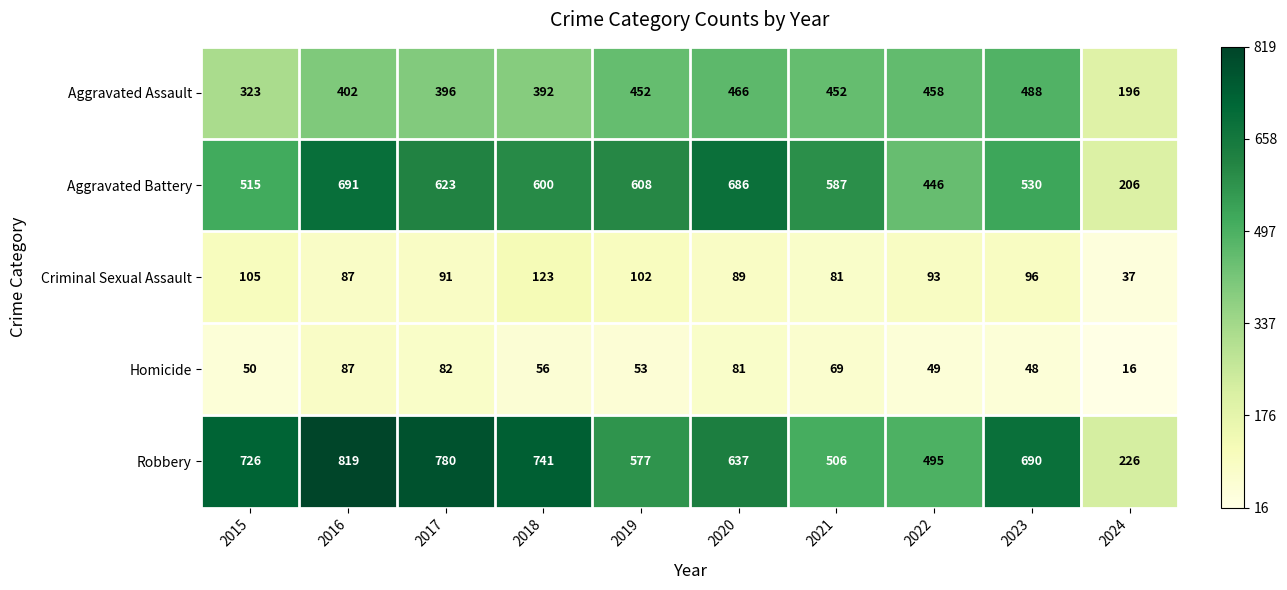

At 2021, list the series in order from smallest to largest.

Homicide, Criminal Sexual Assault, Aggravated Assault, Robbery, Aggravated Battery